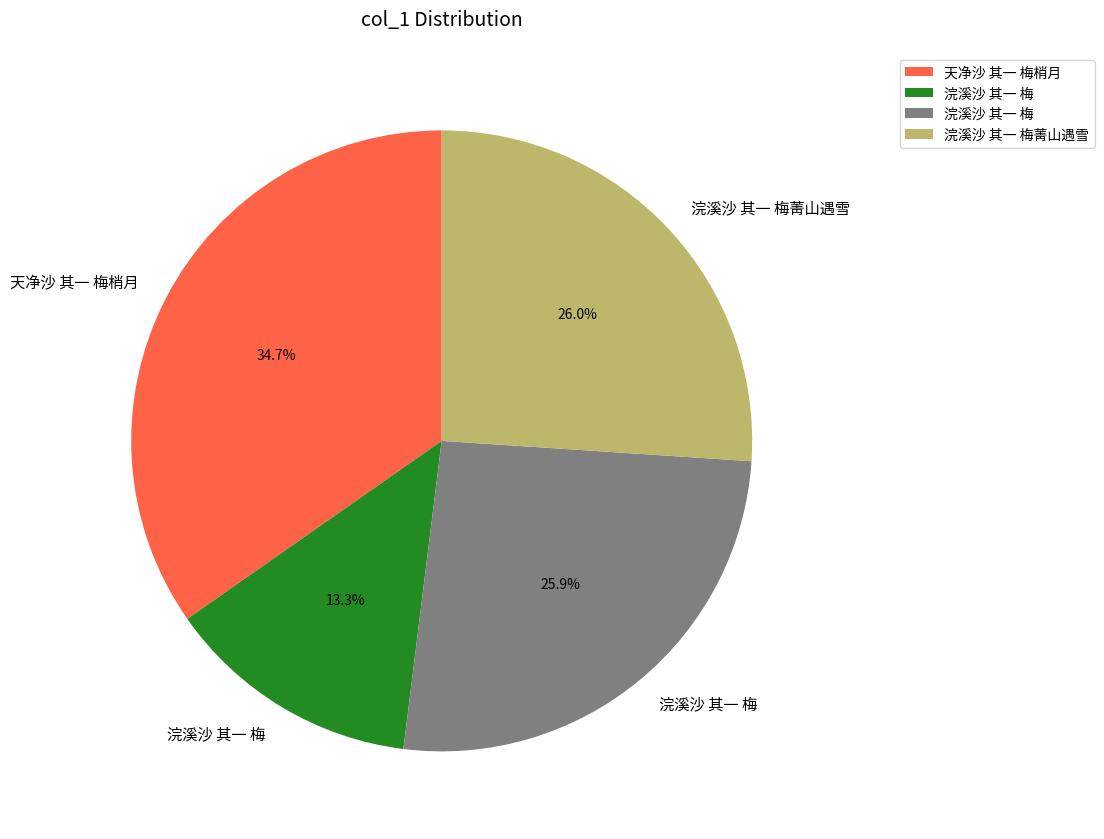

Is there any slice that represents more than half of the pie?

No